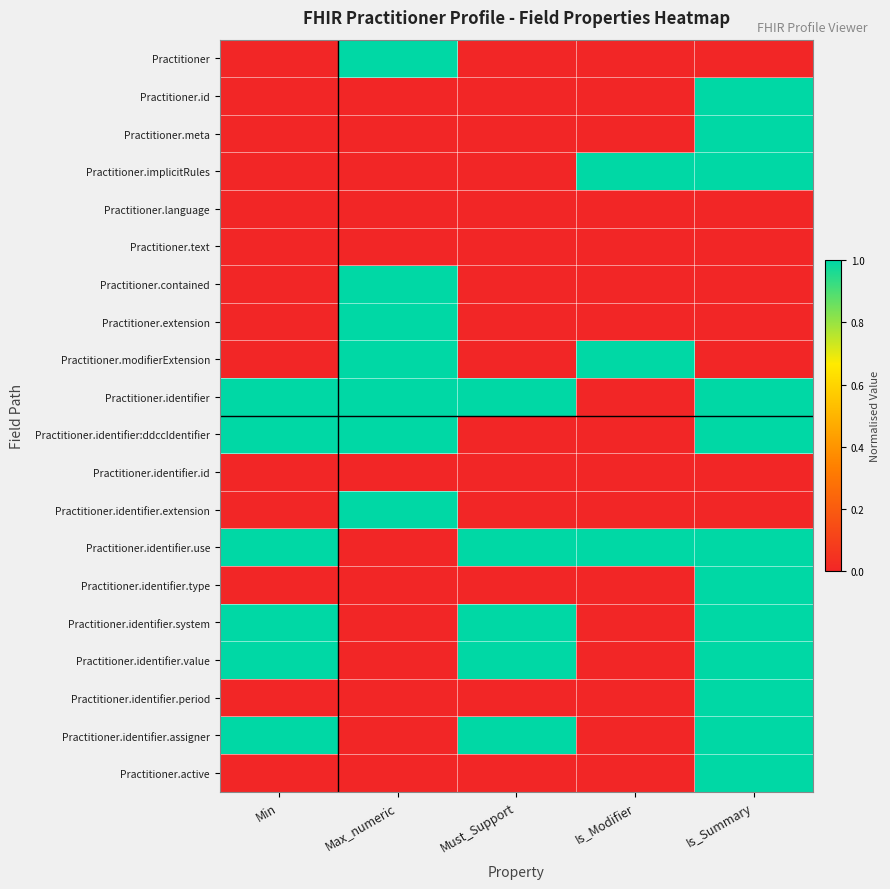

Which series has the largest range (max minus min)?

Practitioner